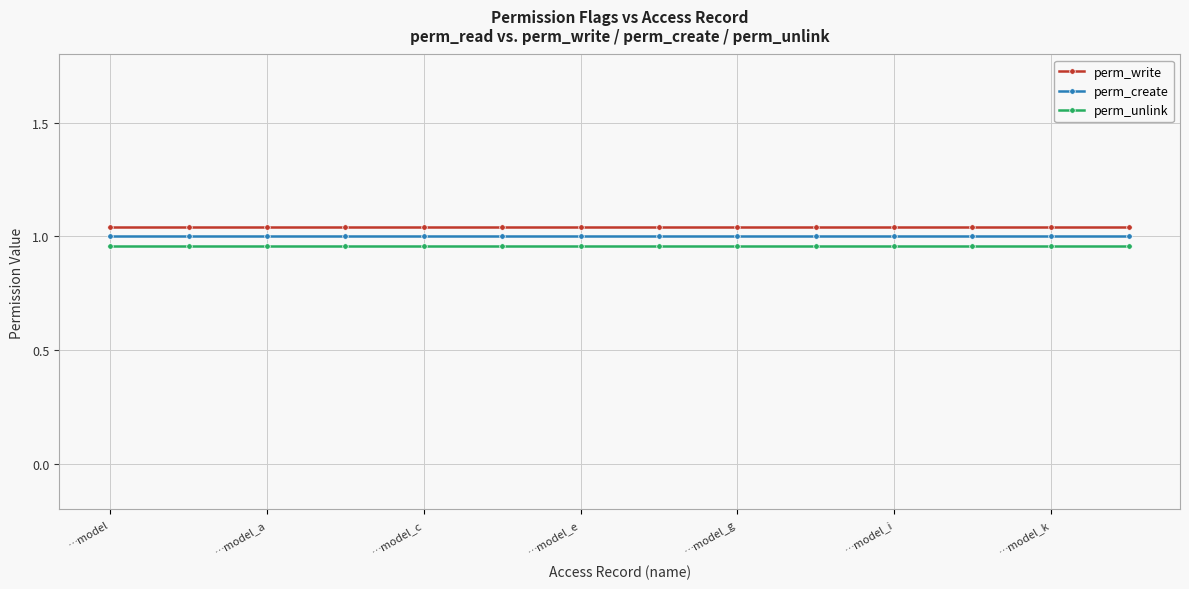

At how many categories does at least one series exceed 0?

14